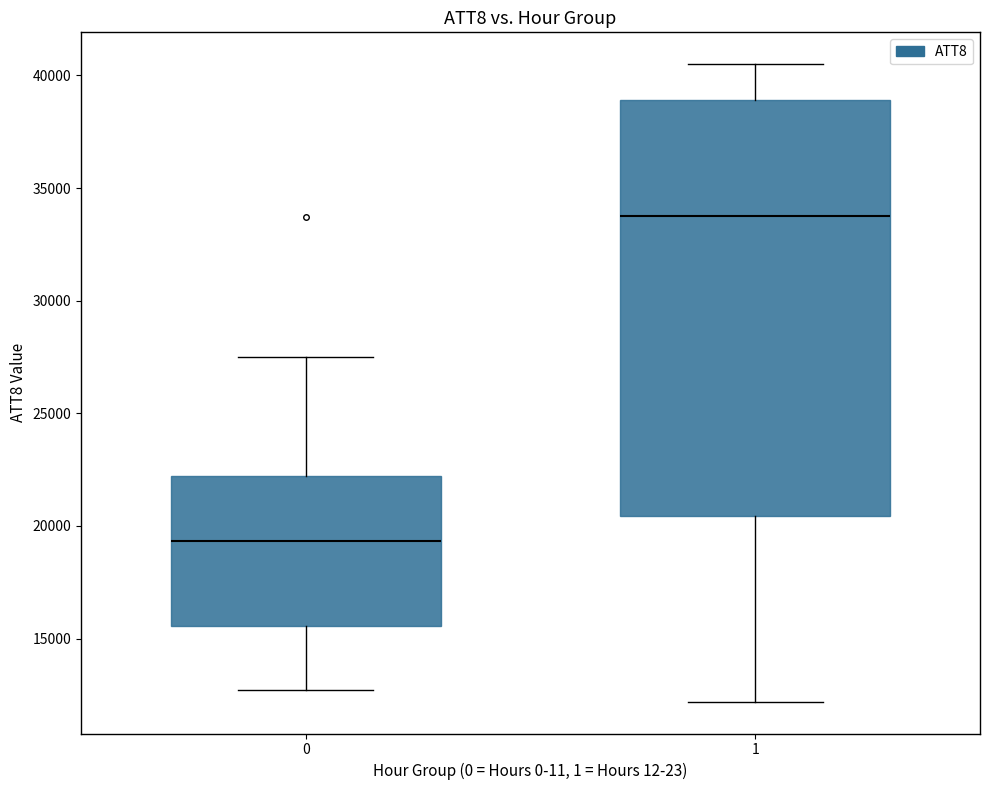

Where does the lower whisker of the box at x = 0 end on the y-axis? The values are not printed on the chart, so give them approximately, as read against the axis.

12500